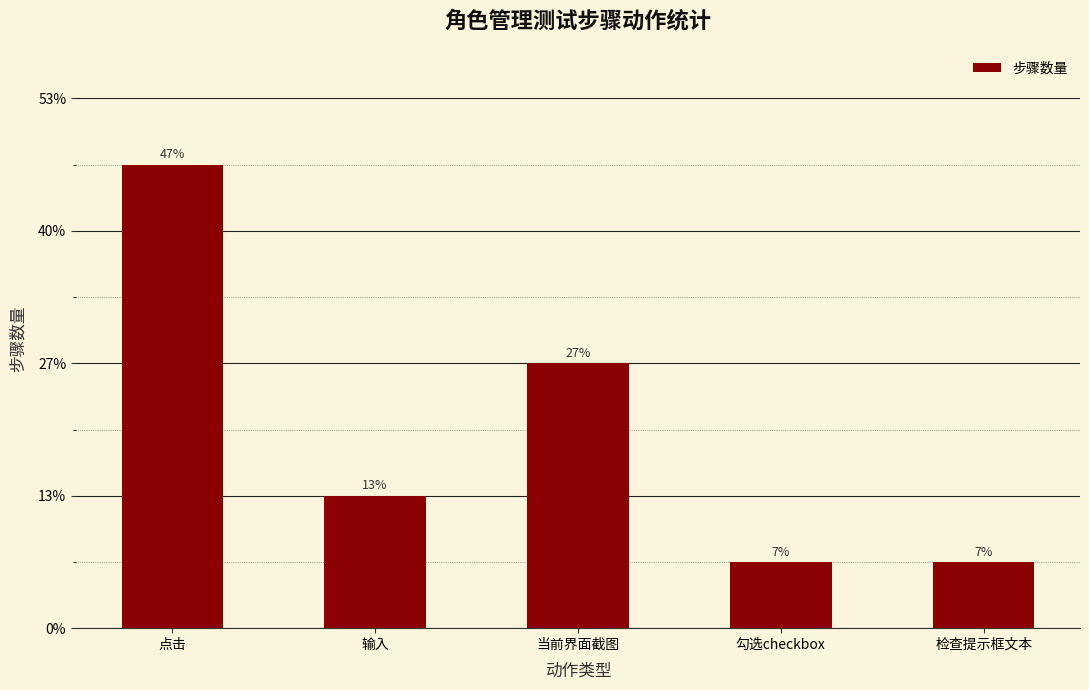

What is the value of the 5th bar from the left?

1